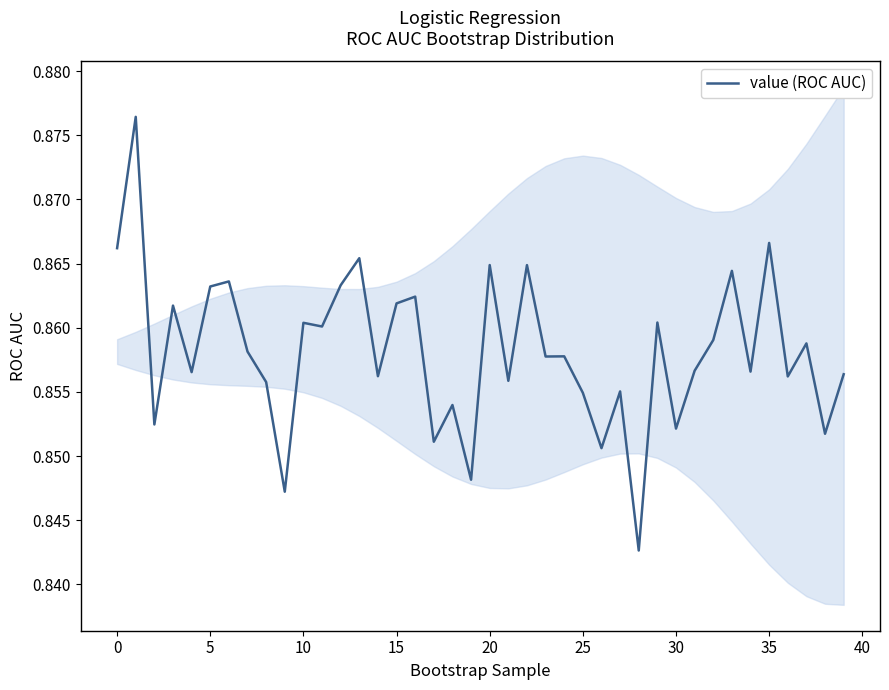

At which category does the chart reach its minimum across all series?

28